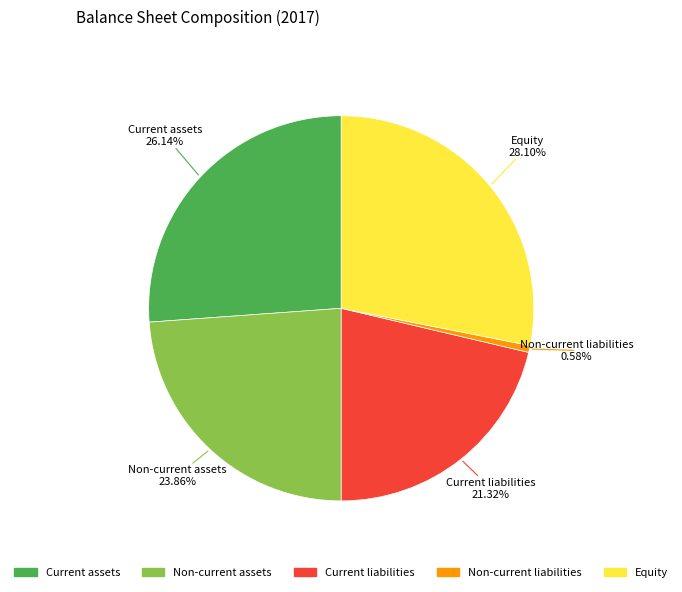

Is the sum of Equity and Non-current assets greater than half?

Yes